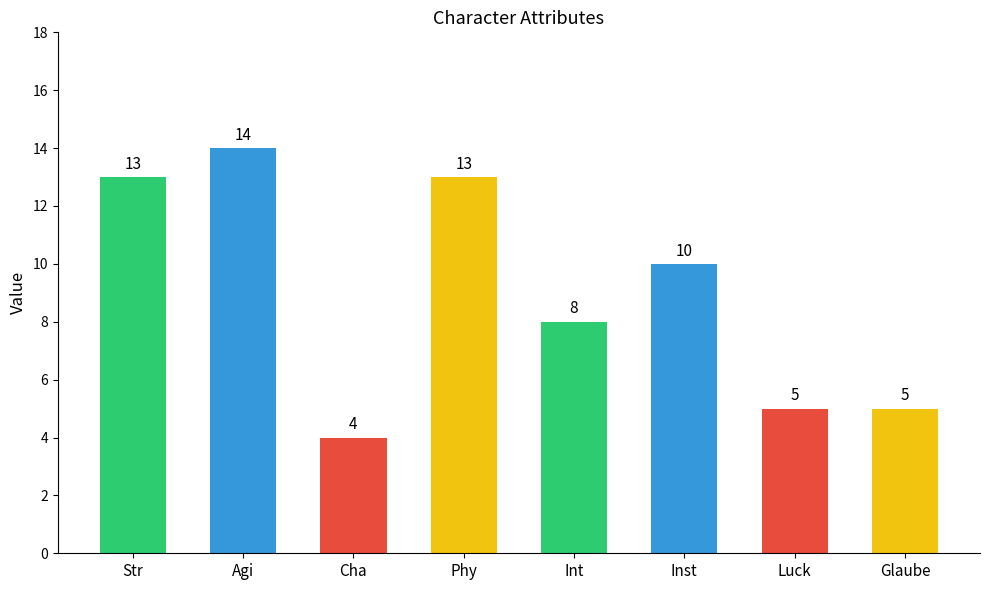

What is the average value?

9